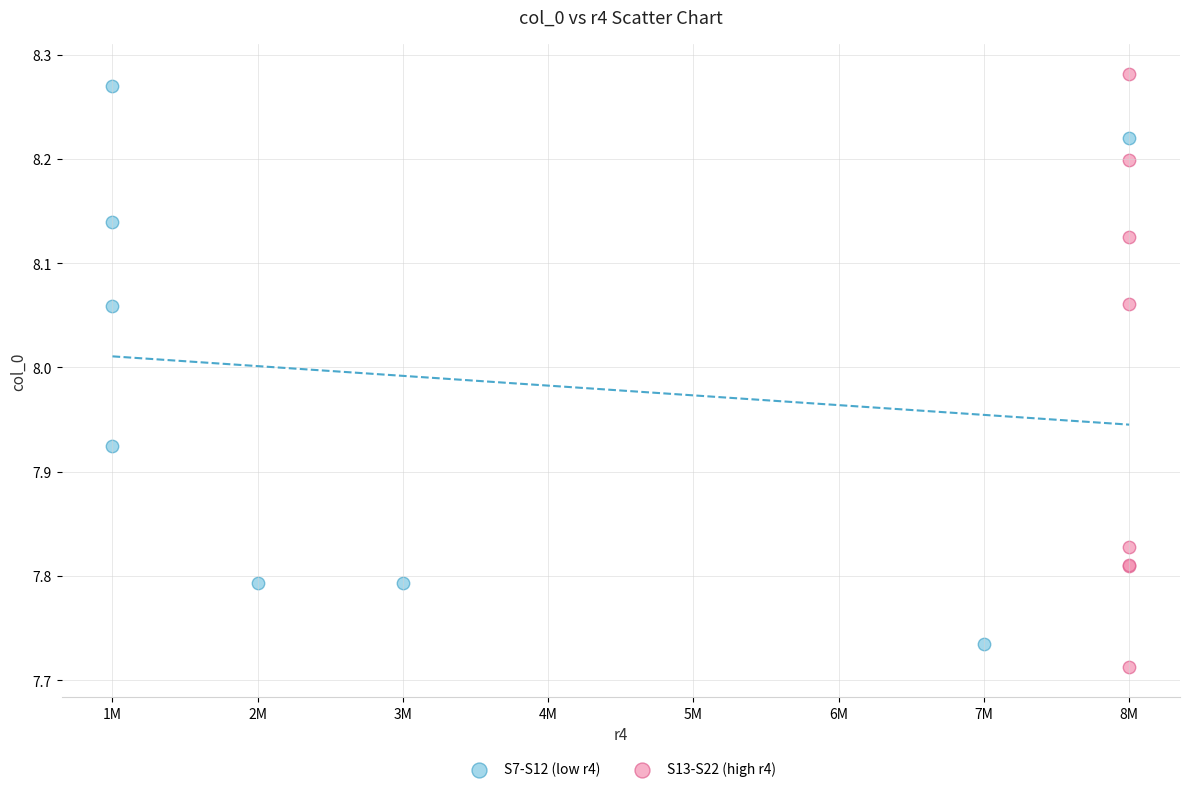

Which series has the largest Y range (max minus min)?

S13-S22 (high r4)